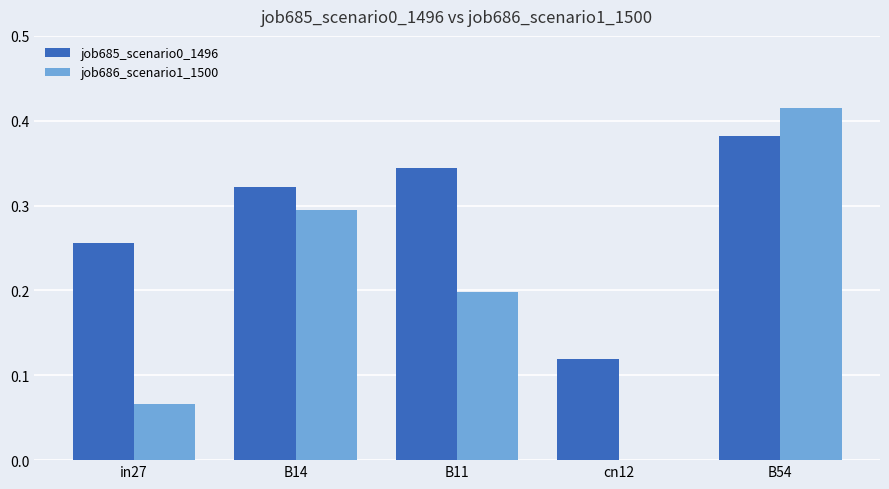

At which label does job685_scenario0_1496 reach its peak?

B54